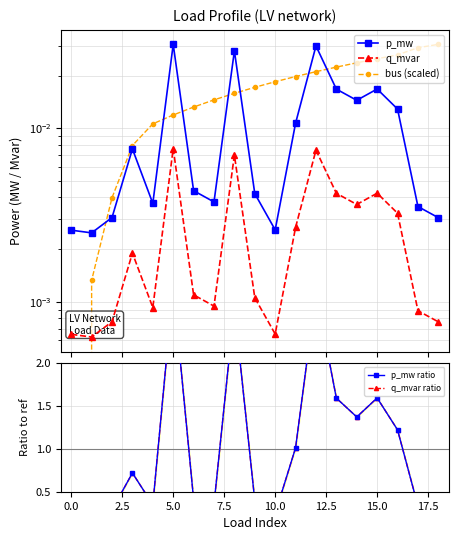

True or false: bus (scaled) has a value of 0.0 at 15.0.

True